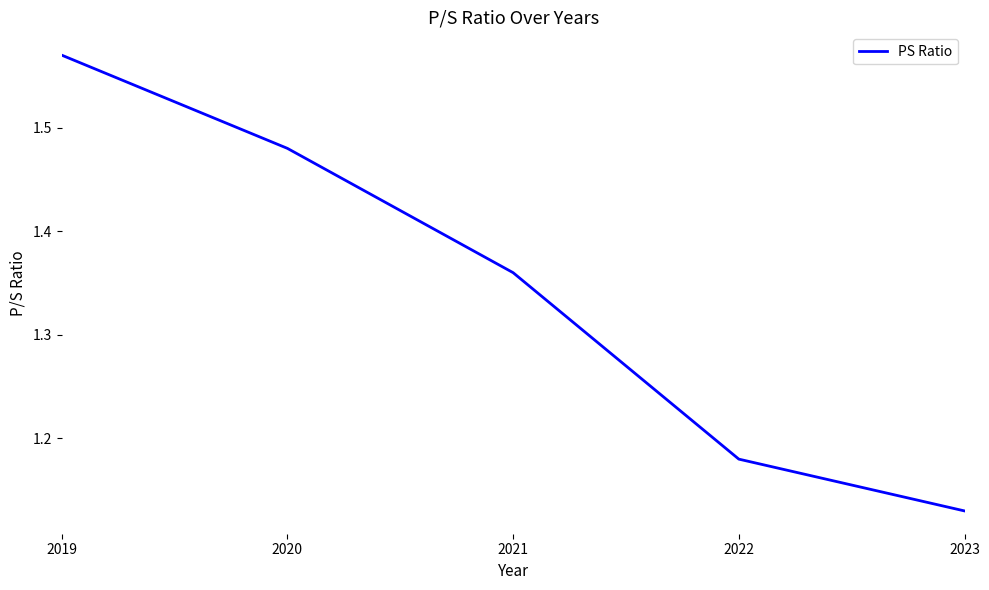

The value at 2022 is 0.6. True or false?

False